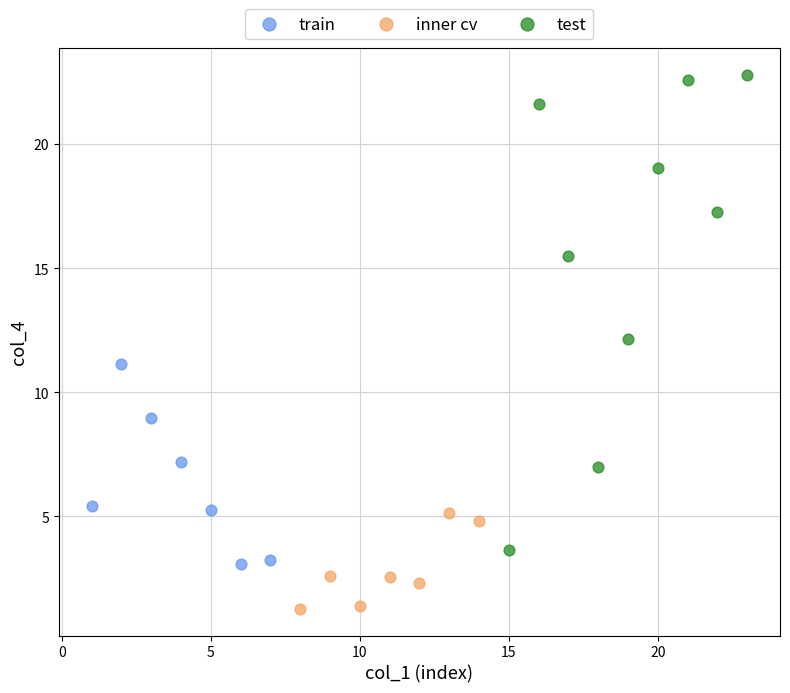

Which series reaches the minimum Y coordinate?

inner cv